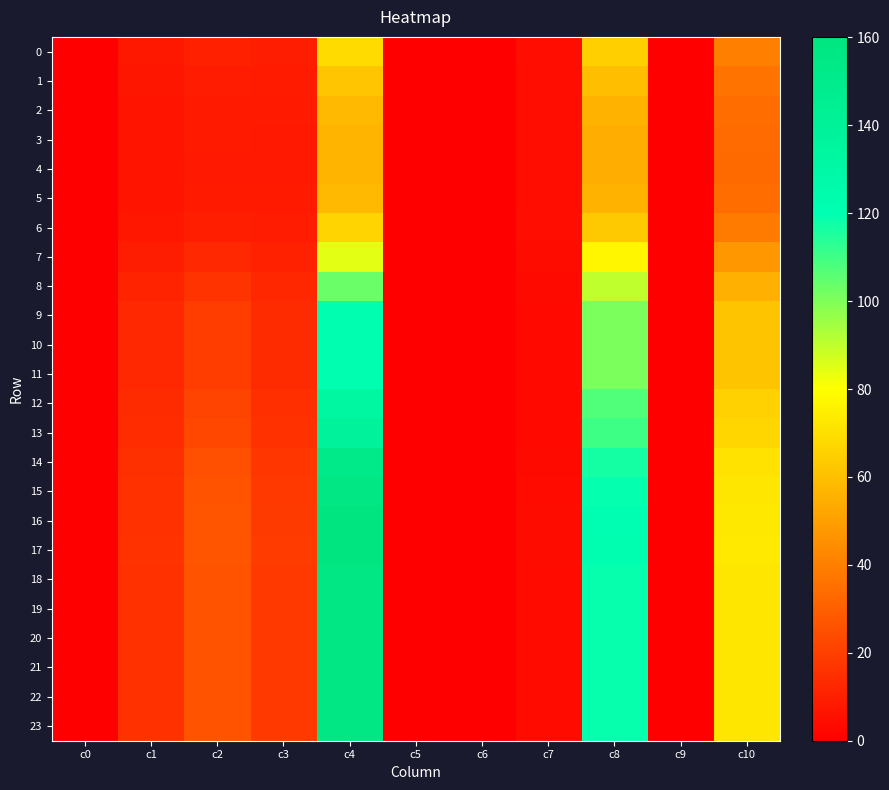

How many distinct data groups are displayed?

24